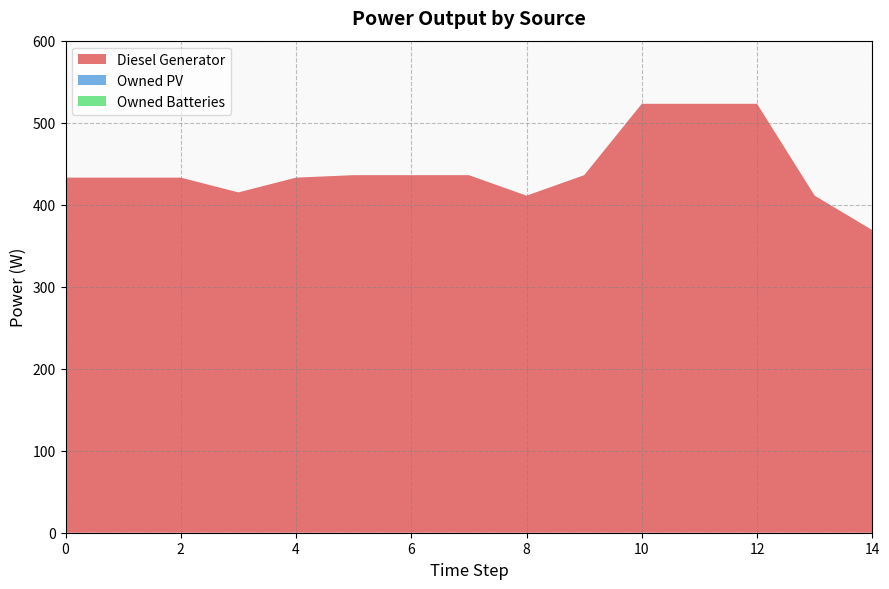

Reading right to left, list all the values displayed in this chart.

Diesel Generator: 14=369	13=411	12=523	11=523	10=523	9=436	8=411	7=436	6=436	5=436	4=433	3=415	2=433	1=433	0=433
Owned PV: 14=0	13=0	12=0	11=0	10=0	9=0	8=0	7=0	6=0	5=0	4=0	3=0	2=0	1=0	0=0
Owned Batteries: 14=0	13=0	12=0	11=0	10=0	9=0	8=0	7=0	6=0	5=0	4=0	3=0	2=0	1=0	0=0